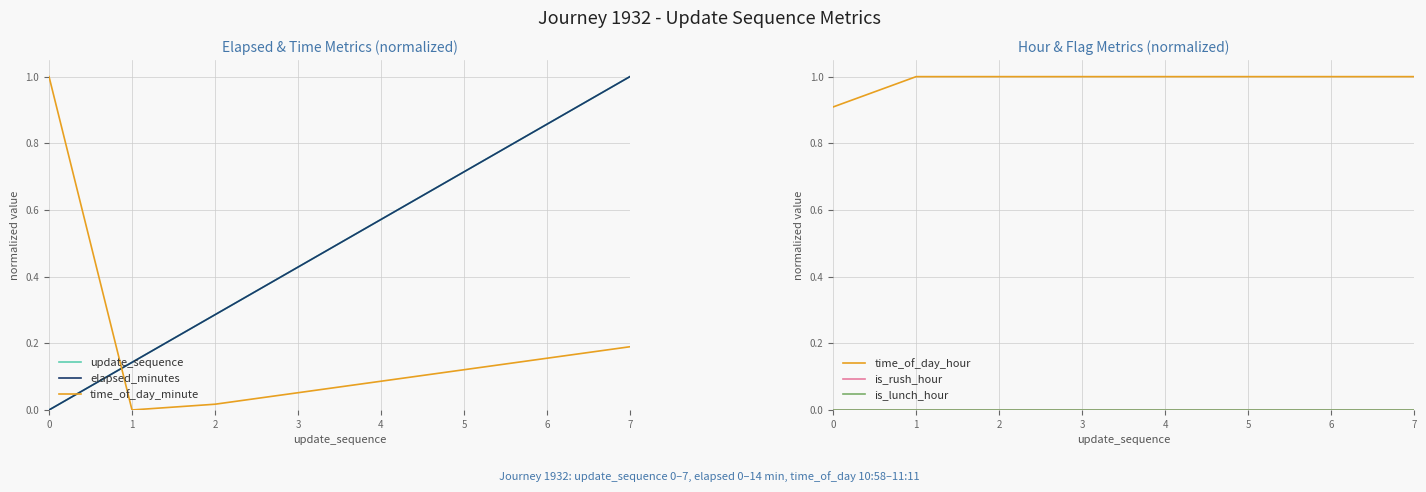

Count the number of data series in this chart.

6